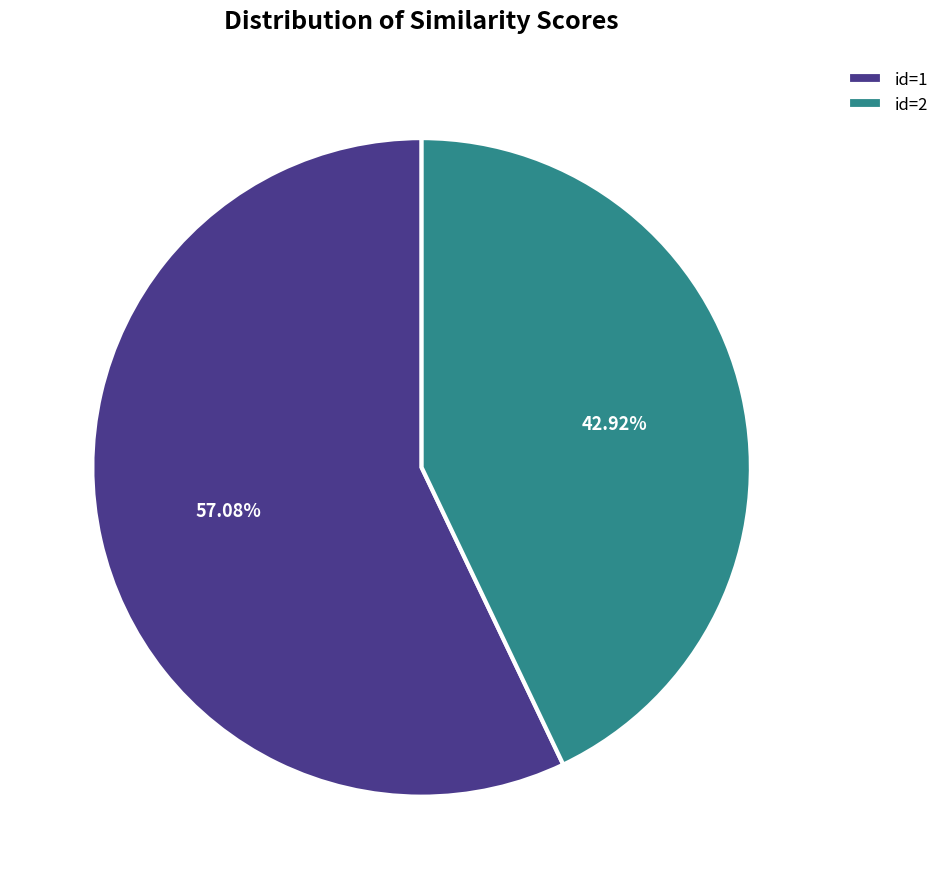

Rank the categories by value from lowest to highest.

id=2, id=1